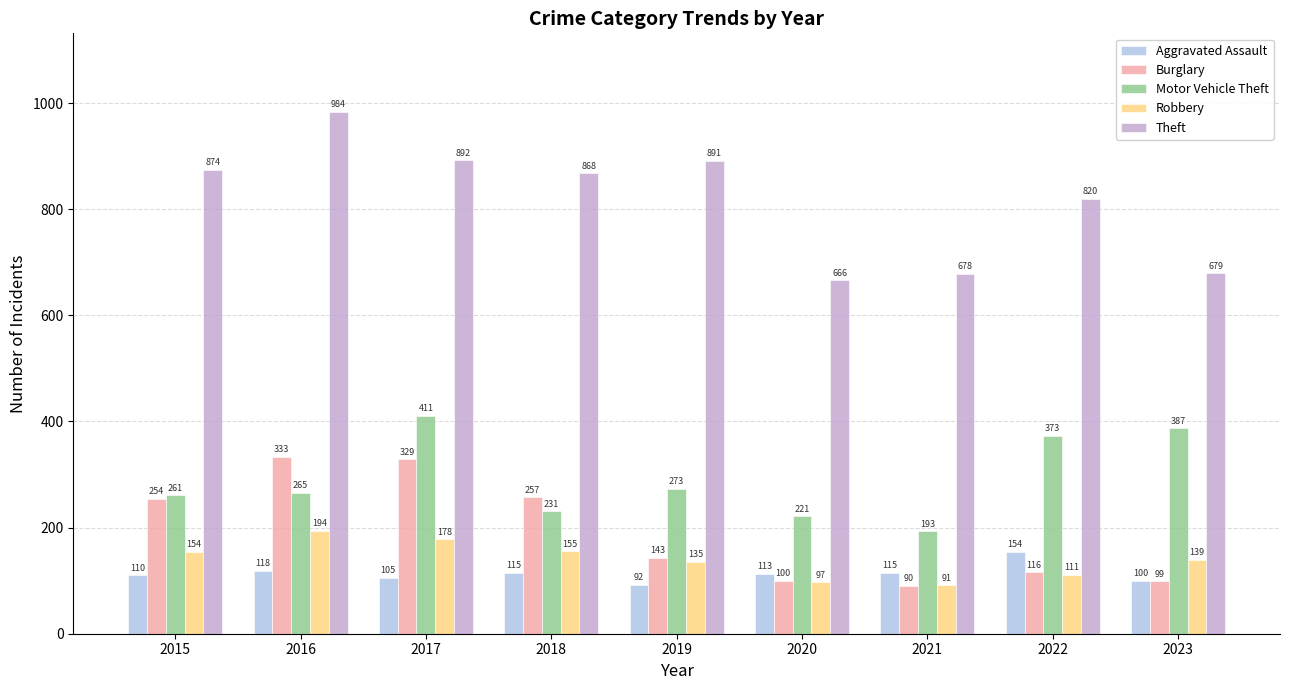

Does the chart contain stacked bars?

No